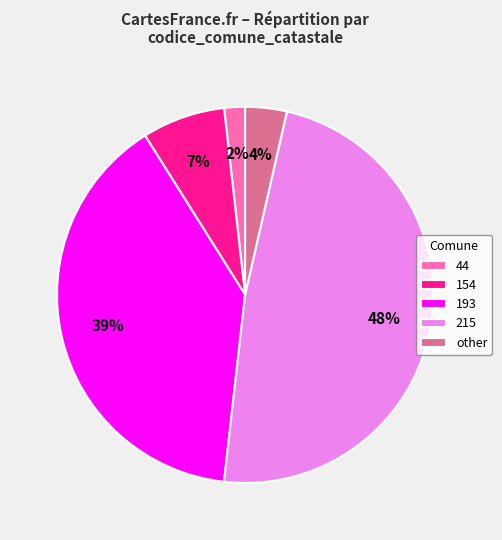

To the nearest percent, what is the average slice percentage?

20%